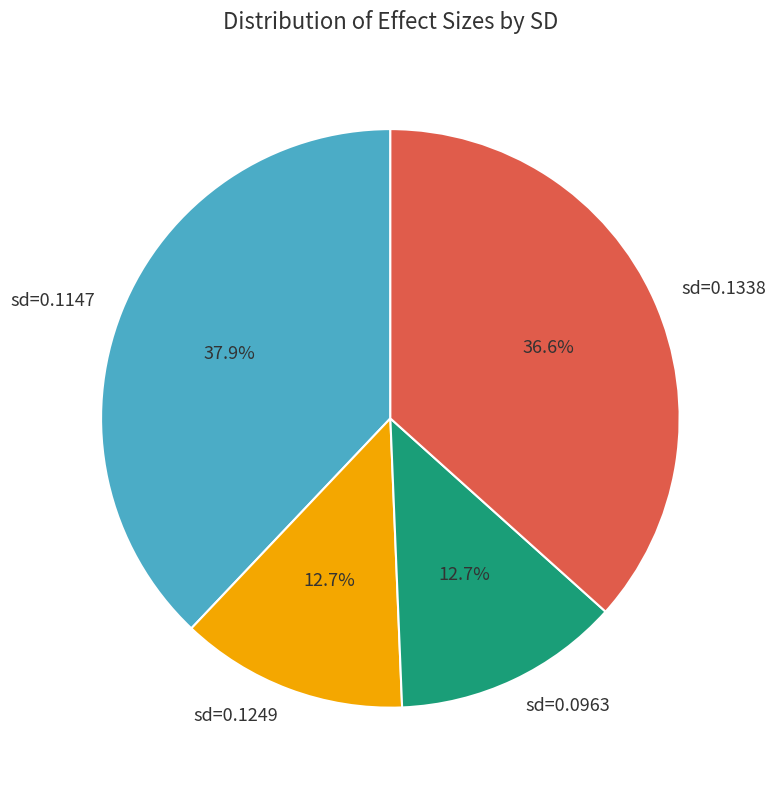

Is there any slice that represents more than half of the pie?

No